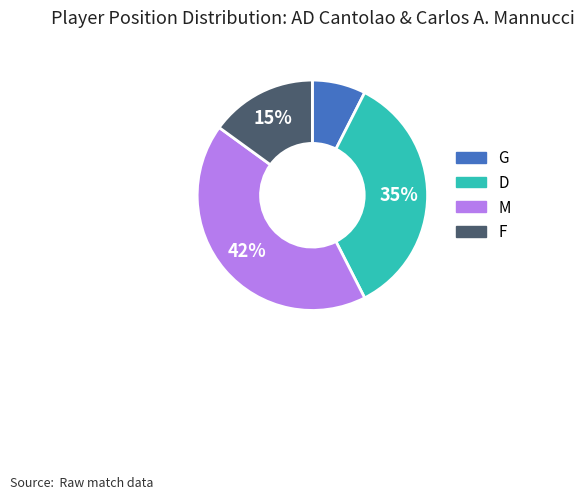

Combined, do G and D account for over 50%?

No